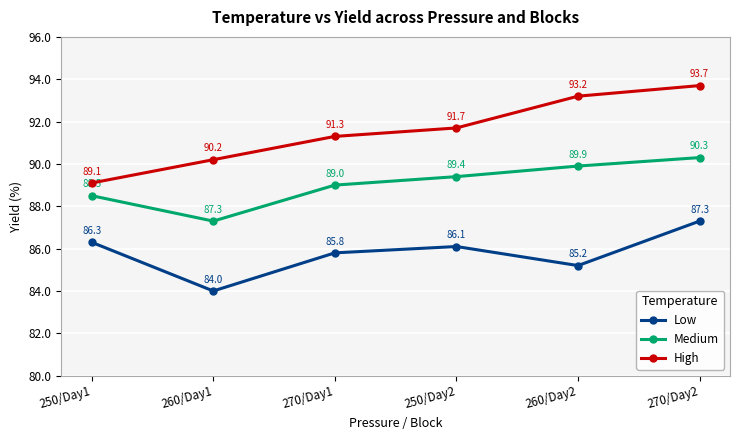

Is it true that Medium equals 89.4 at 250/Day2?

True